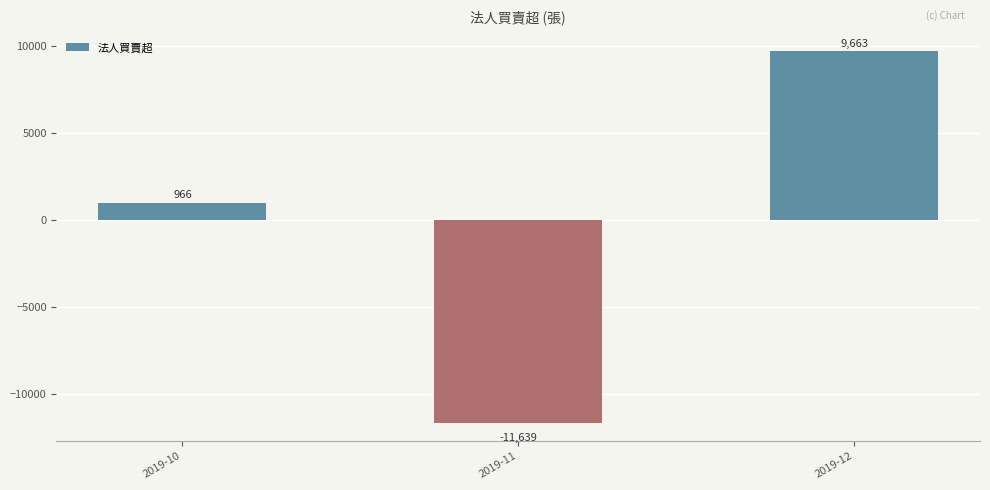

Are the bars horizontal?

No